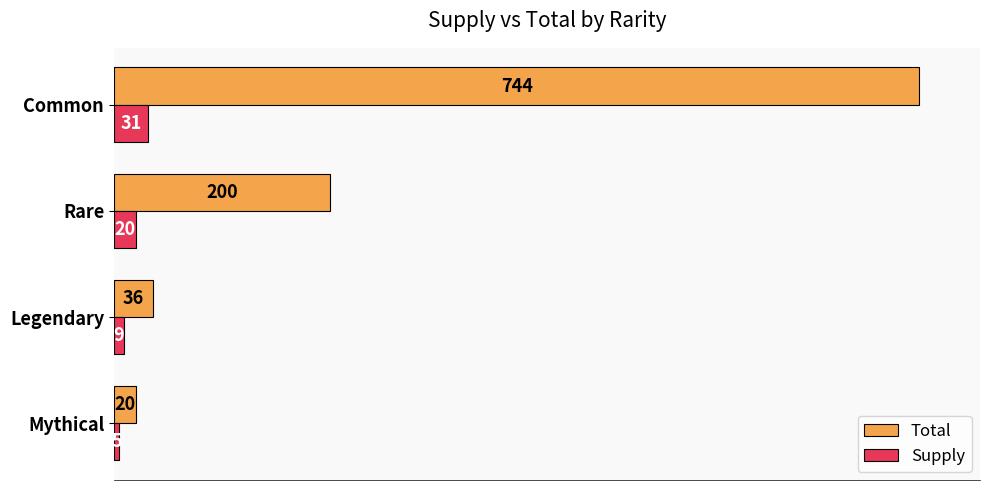

The Total series shows 1280 at Common. True or false?

False